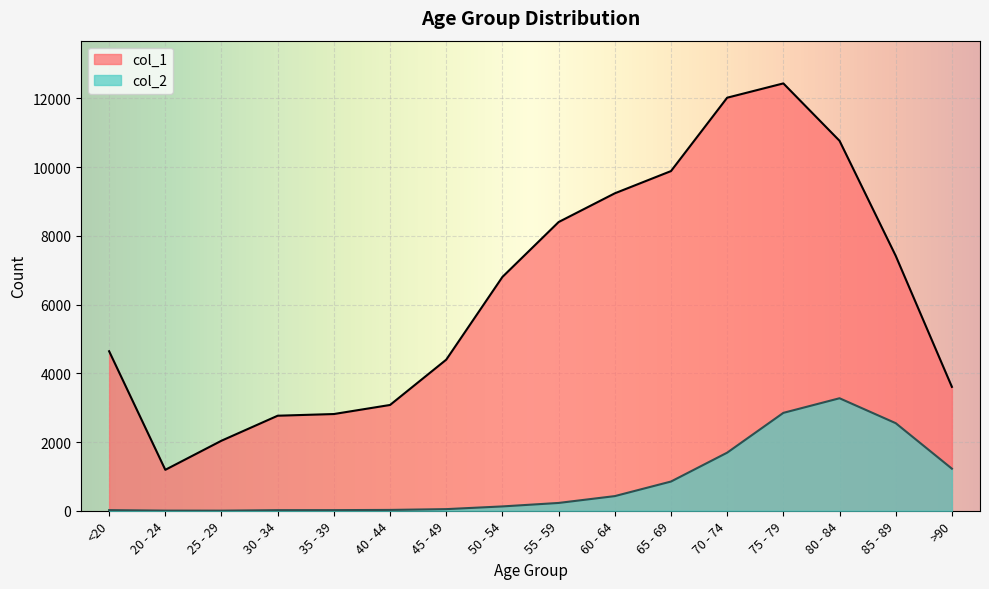

True or false: col_1 has a value of 2874 at 50 - 54.

False